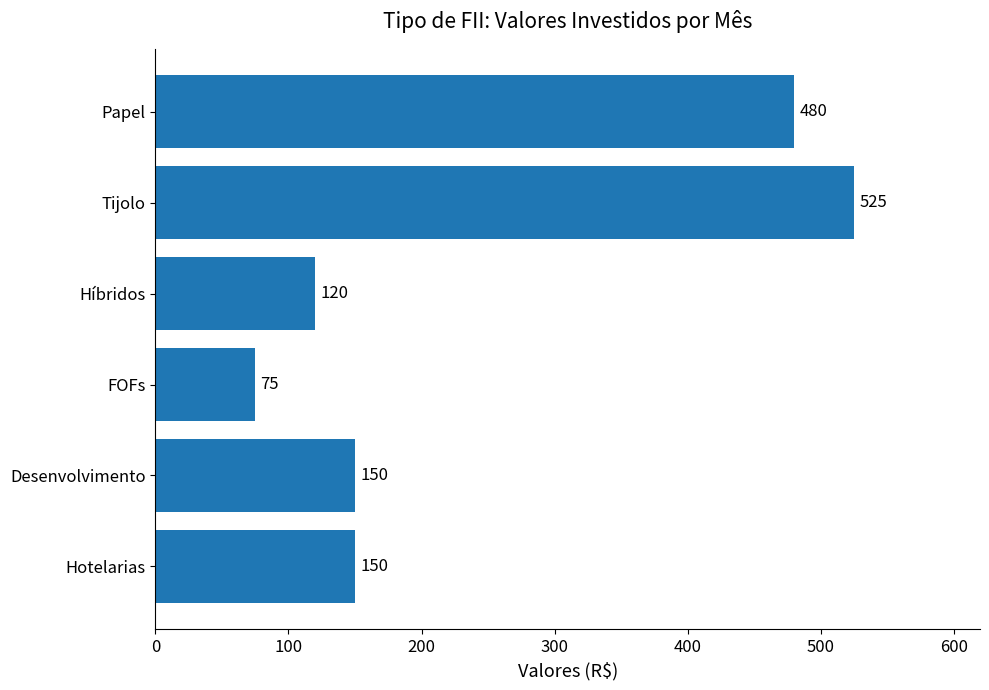

True or false: the data shows 150 at Desenvolvimento.

True